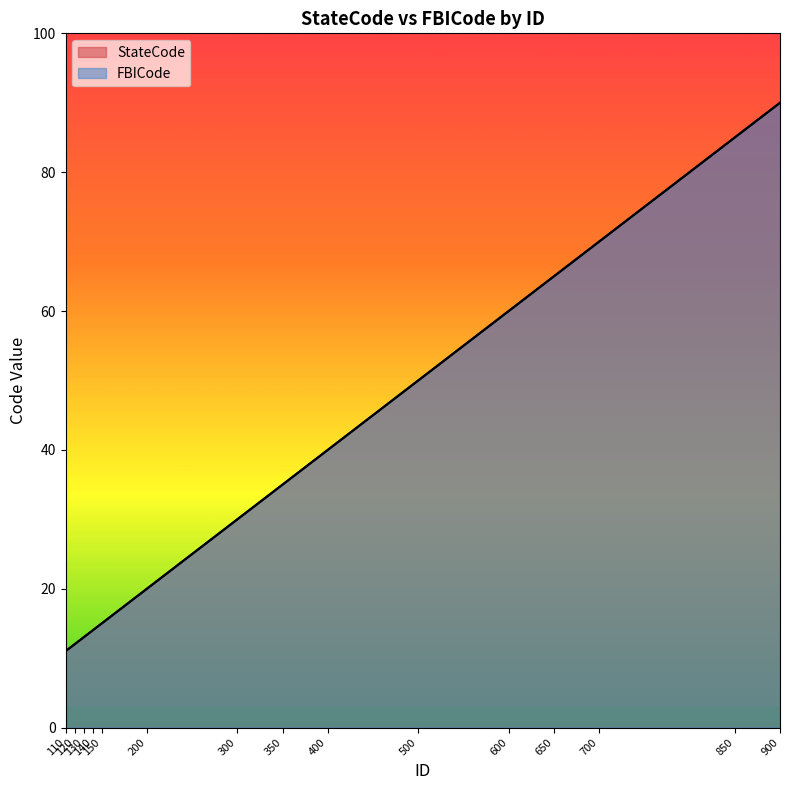

What are all the series names shown in the legend?

StateCode, FBICode